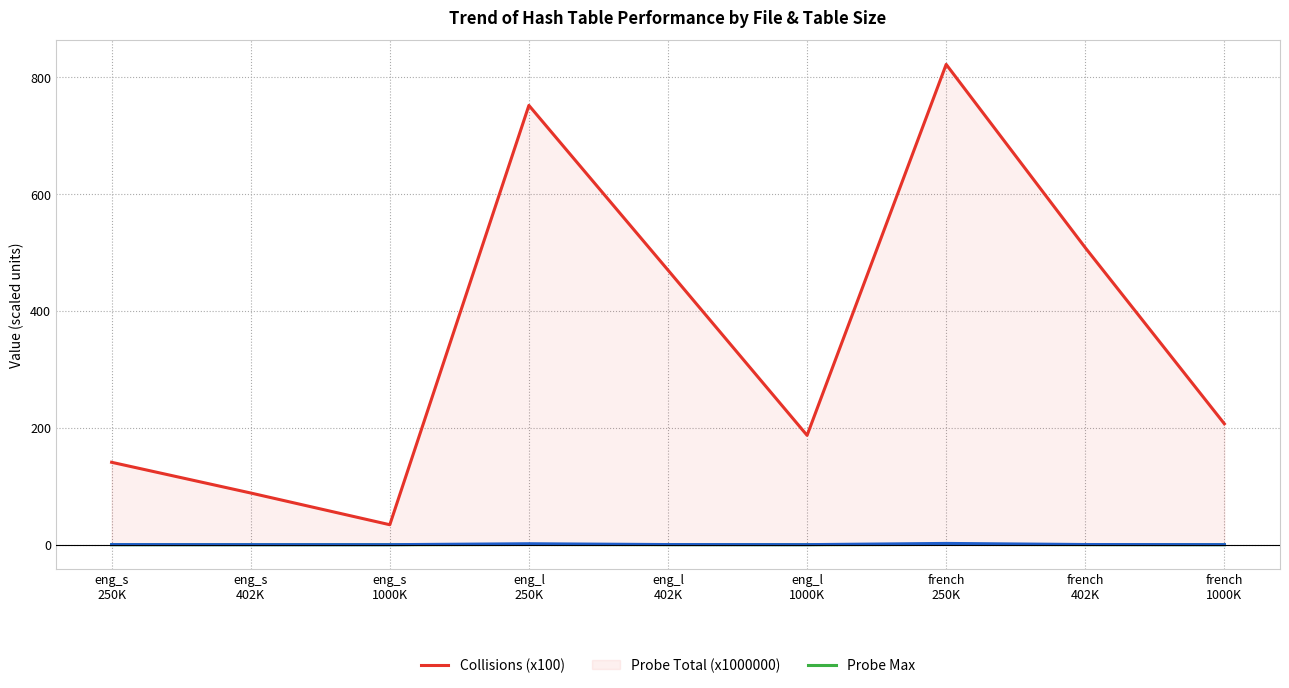

What is the difference between the Probe Total (x1000000) values at eng_l
402K and eng_s
1000K?

0.1